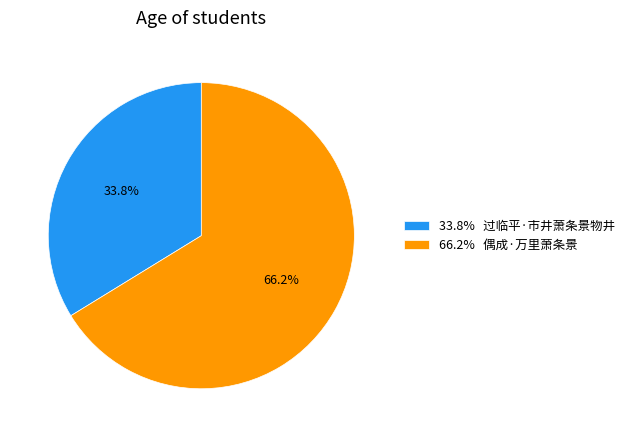

What is the largest slice in the pie chart?

66.2% 偶成·万里萧条景